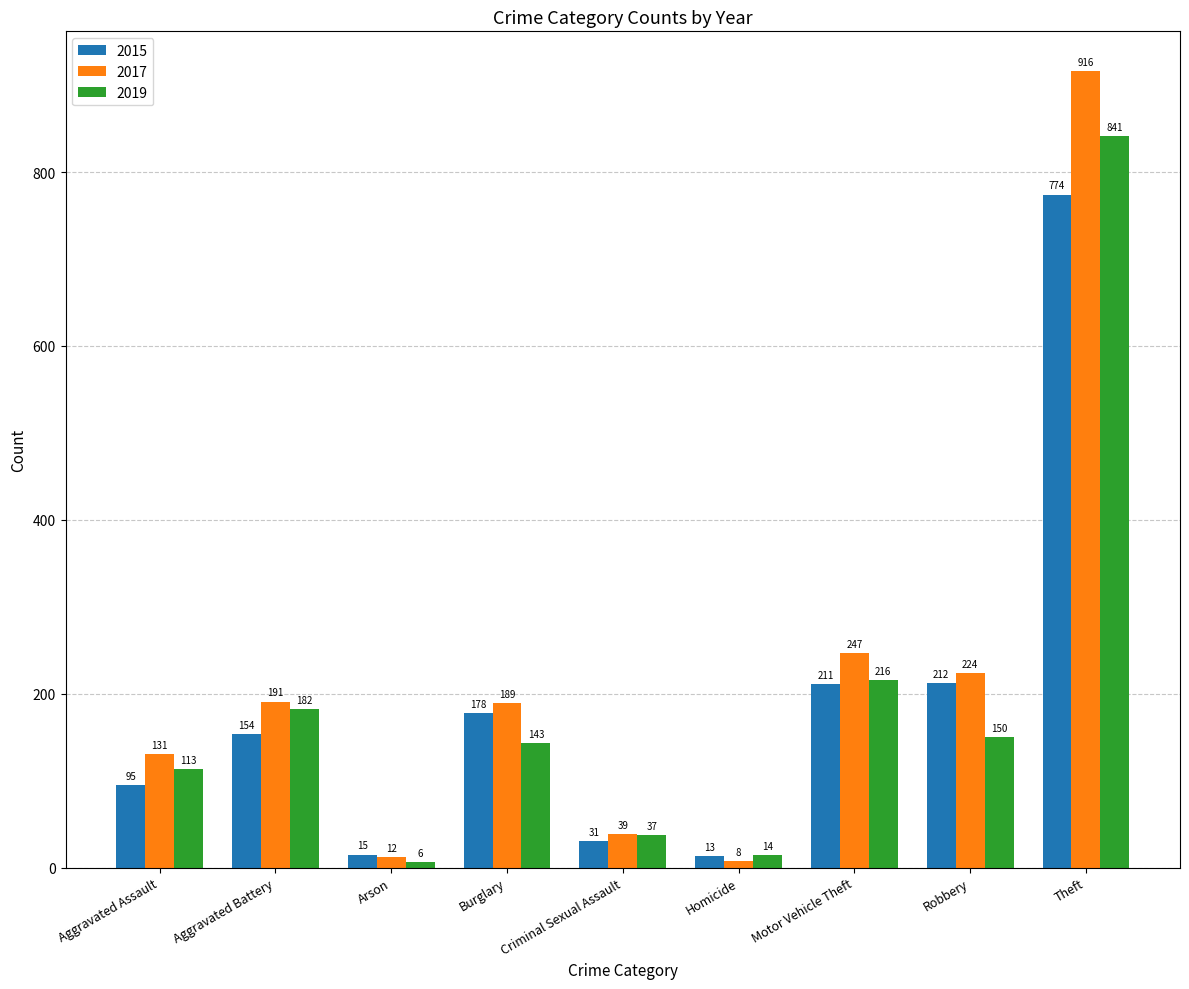

What is the sum of the 2015 values at Homicide and Theft?

787